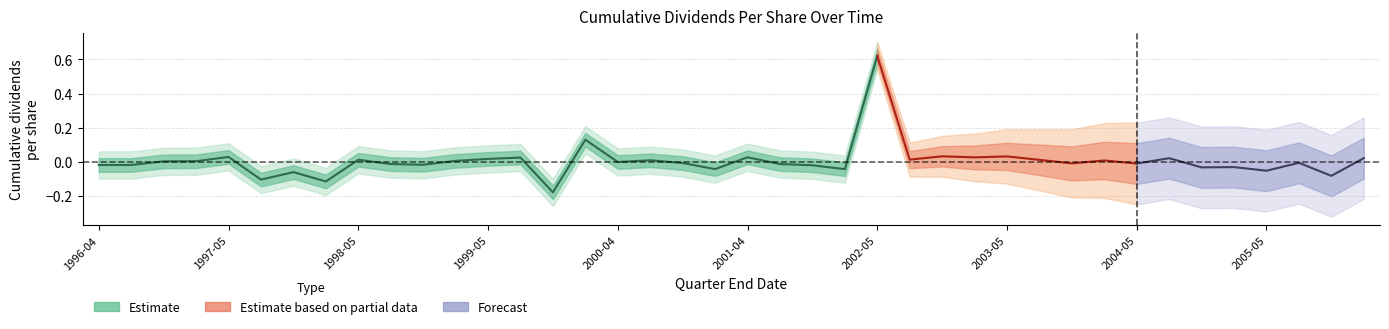

Which category has the highest value across all series?

2002-05-05